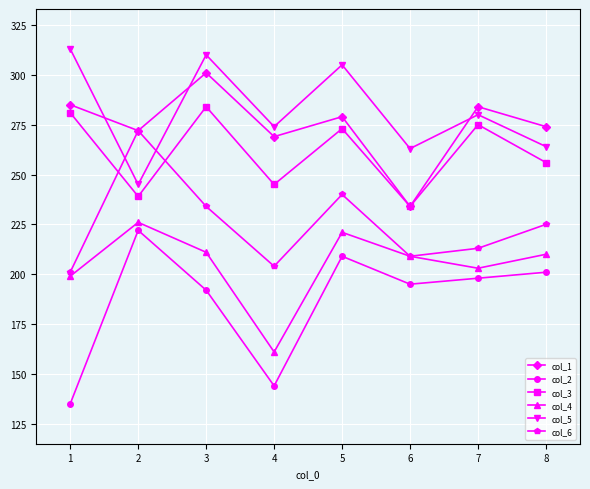

What is the difference between the col_6 values at 2 and 7?

59